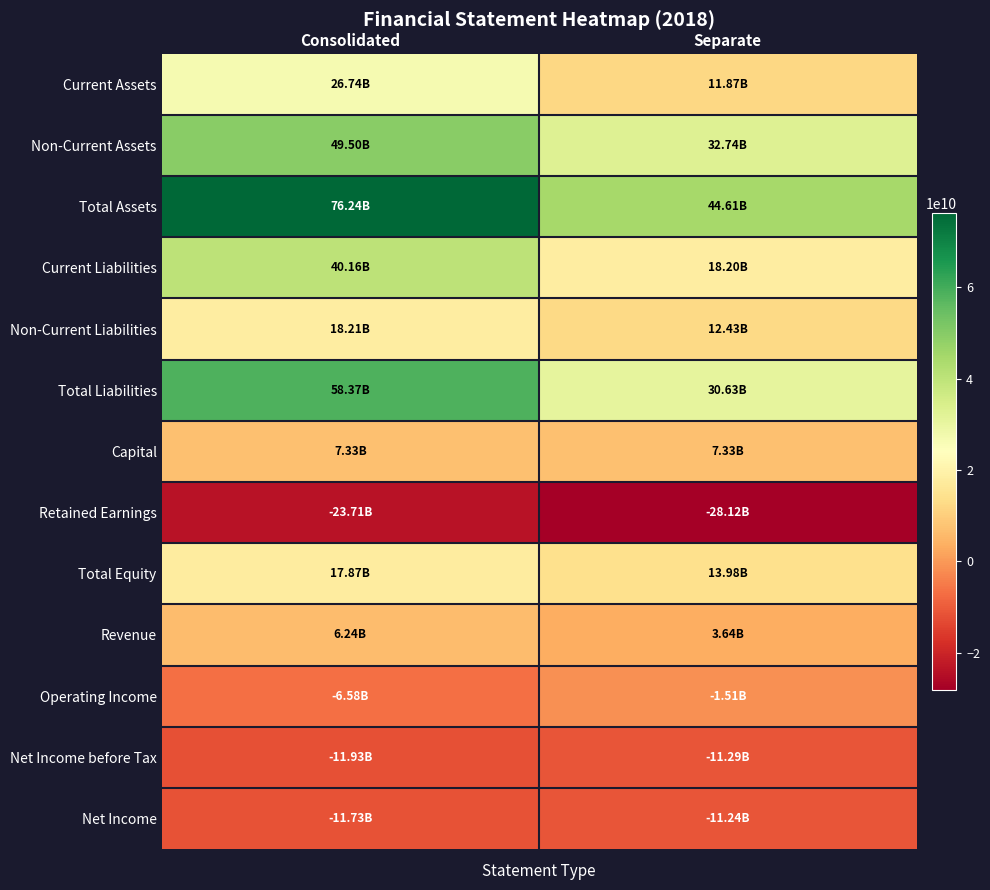

Which series changed the most between Consolidated and Separate?

Total Assets